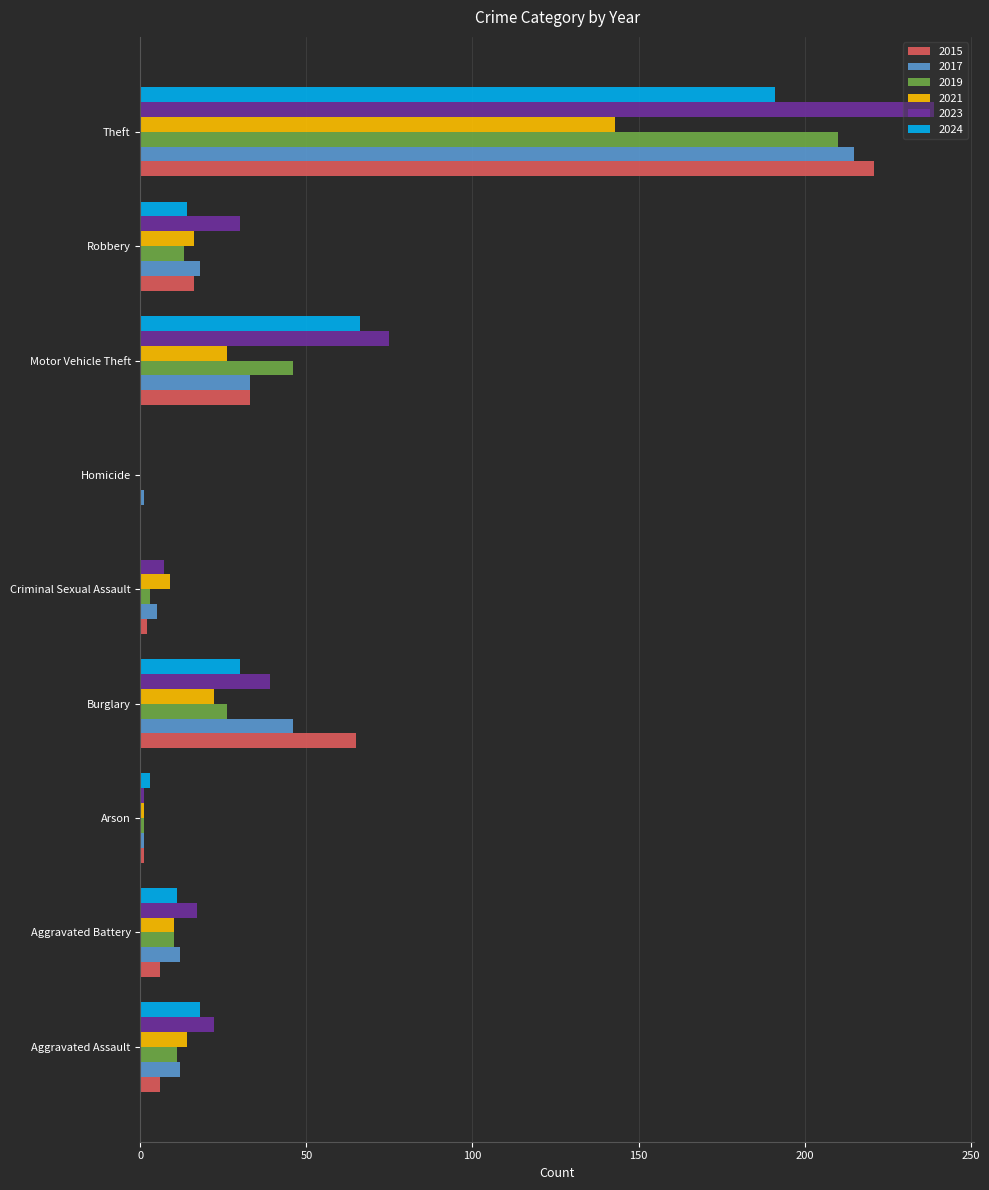

At which category is the sum across all series the highest?

Theft